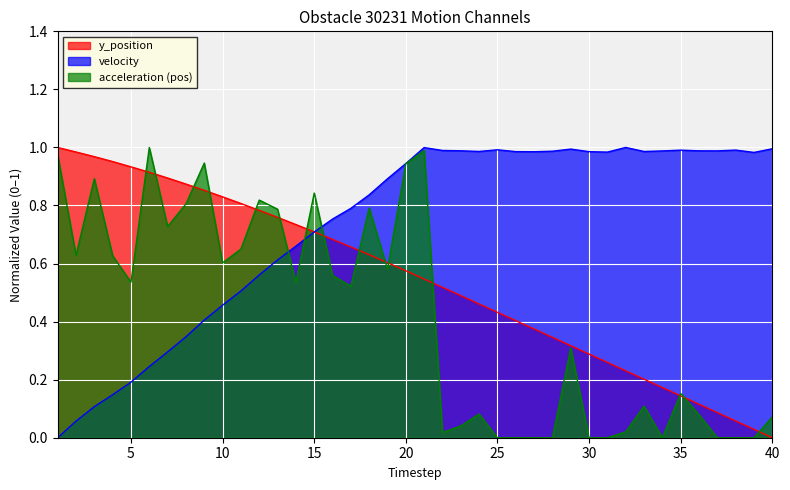

What is the sum of the y_position values at 15 and 4?

1.7